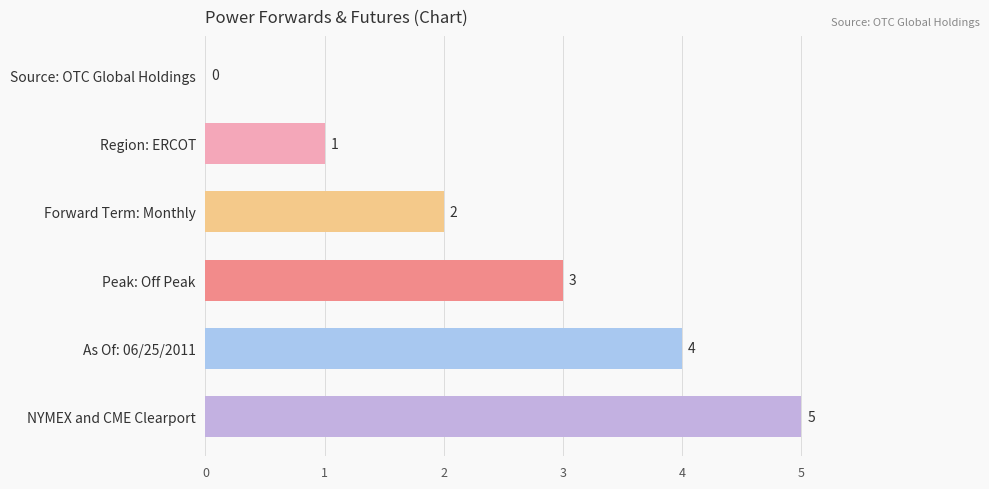

What is the greatest value displayed?

5